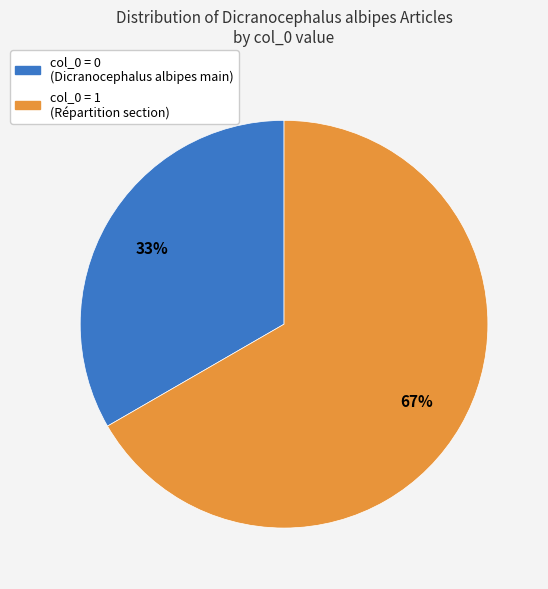

Is there any slice that represents more than half of the pie?

Yes